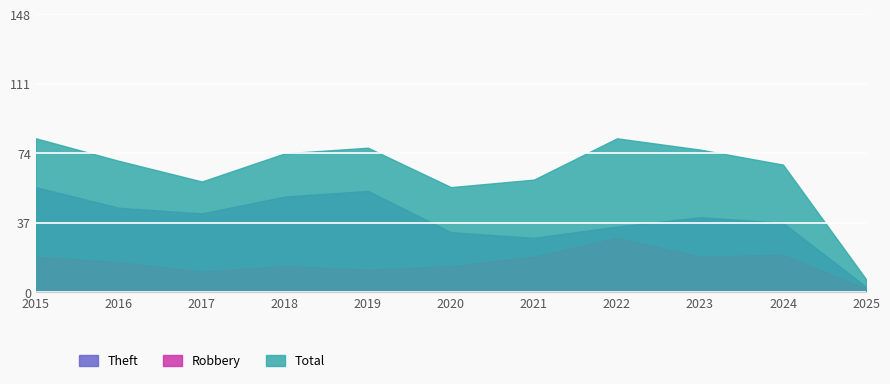

List the series in order of their overall mean, highest first.

Total, Theft, Robbery